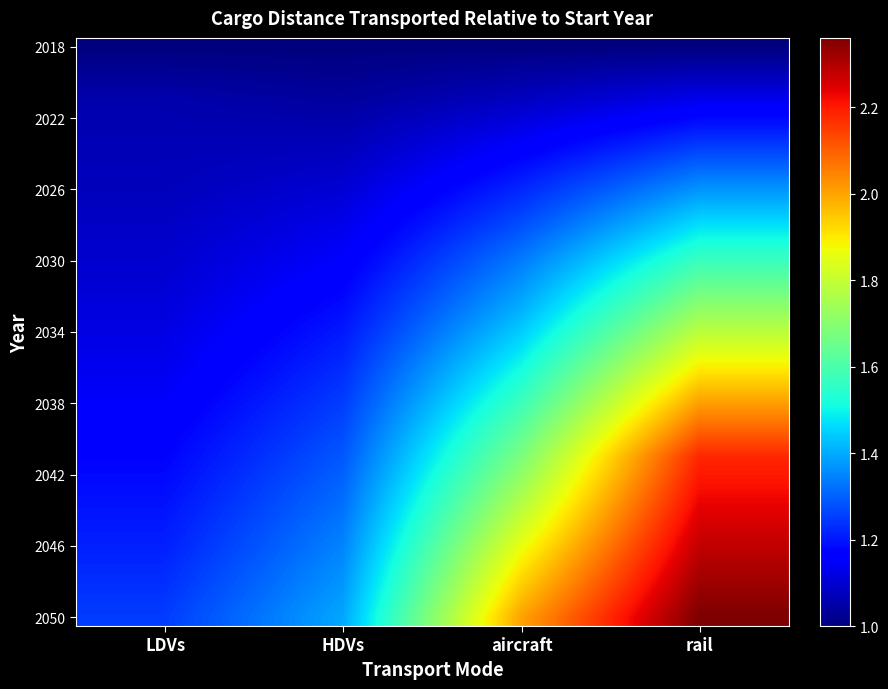

How many categories are shown in the chart?

4